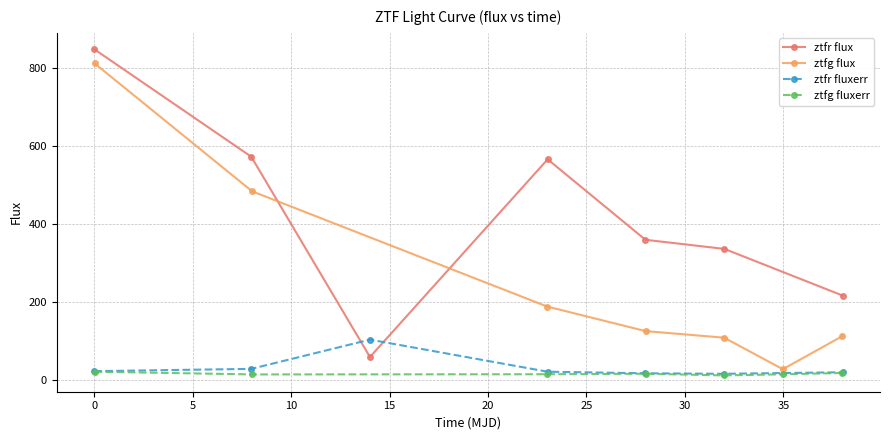

What is the value of the ztfr fluxerr point at the 1st from the left?

23.4